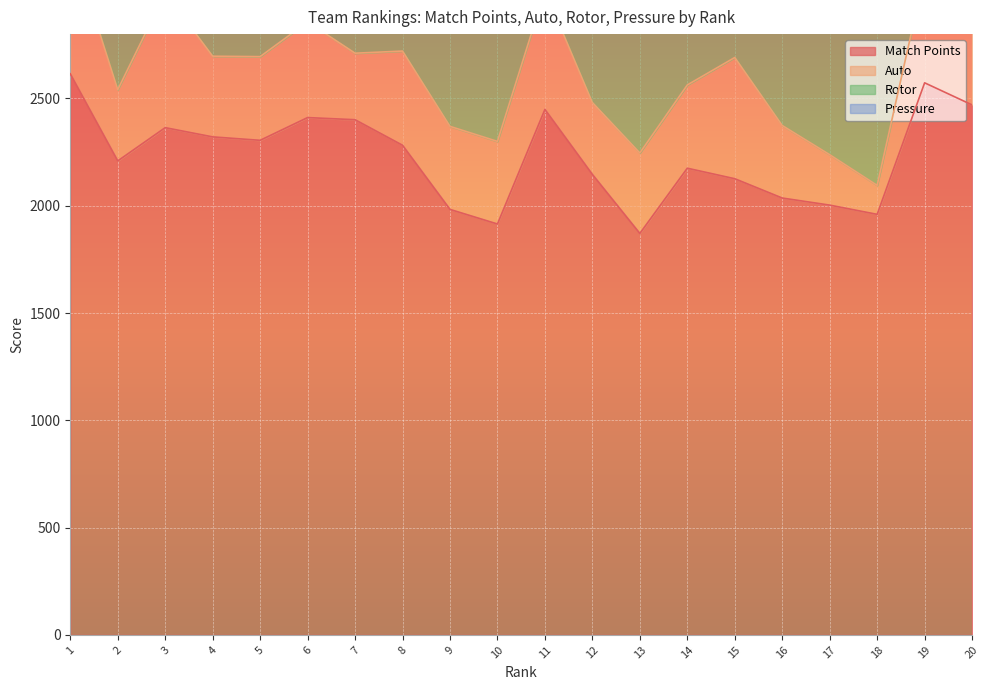

Reading right to left, what are all the values shown in this chart?

Match Points: 20=2470	19=2573	18=1960	17=2003	16=2036	15=2126	14=2175	13=1871	12=2146	11=2449	10=1915	9=1983	8=2282	7=2401	6=2411	5=2305	4=2321	3=2364	2=2209	1=2615
Auto: 20=370	19=508	18=135	17=235	16=338	15=565	14=388	13=375	12=335	11=554	10=385	9=387	8=439	7=310	6=446	5=390	4=376	3=628	2=332	1=620
Rotor: 20=1360	19=1280	18=1080	17=900	16=1140	15=1020	14=1000	13=920	12=1100	11=1380	10=1040	9=1000	8=1140	7=1220	6=1140	5=1120	4=1200	3=1200	2=1060	1=1360
Pressure: 20=0	19=13	18=10	17=68	16=16	15=16	14=10	13=6	12=21	11=9	10=0	9=3	8=12	7=1	6=11	5=5	4=11	3=14	2=19	1=0